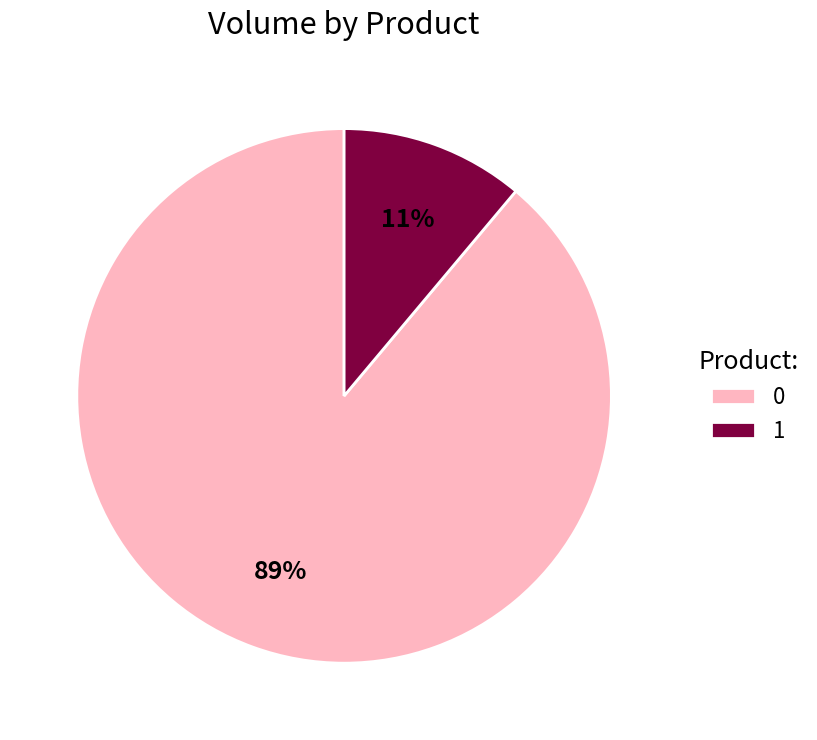

Does 1 account for over 50% of the chart?

No